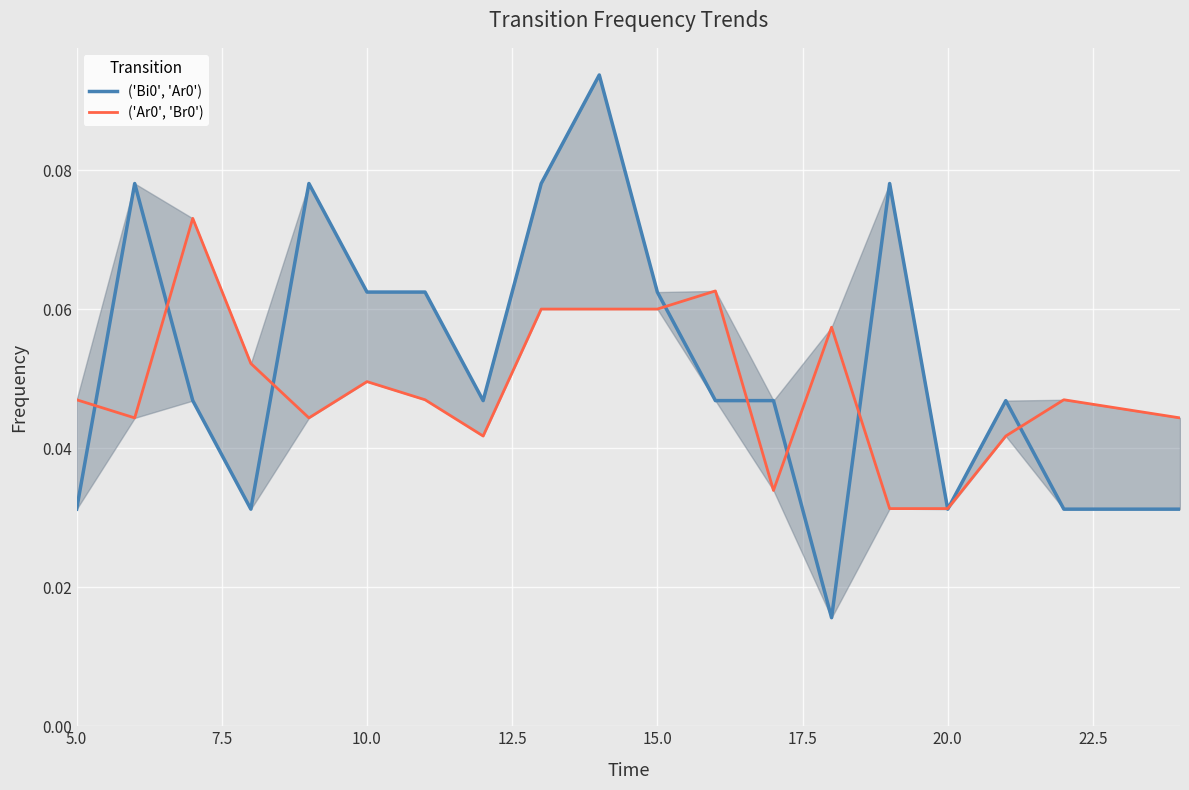

What is the difference between the second highest and minimum values in the ('Bi0', 'Ar0') series?

0.1